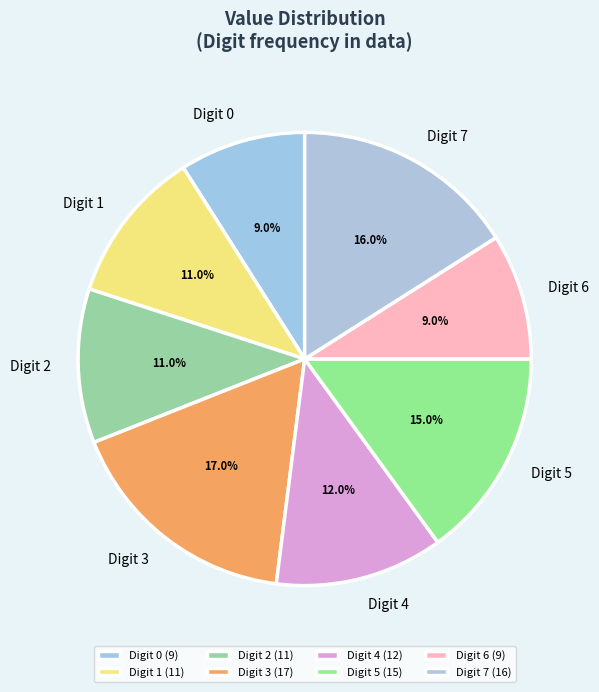

Is the sum of Digit 4 and Digit 0 greater than half?

No